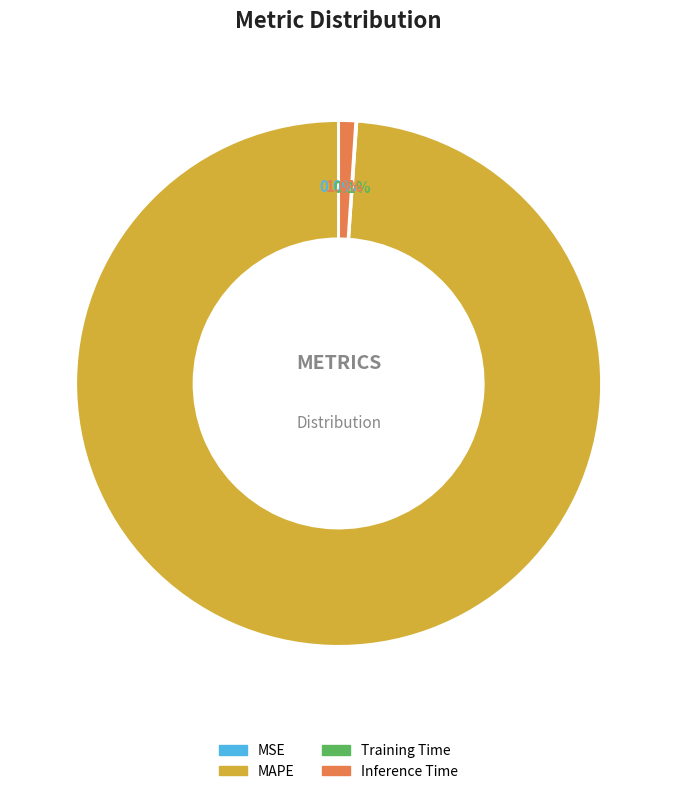

What is the total percentage of Inference Time and MAPE?

99.9%